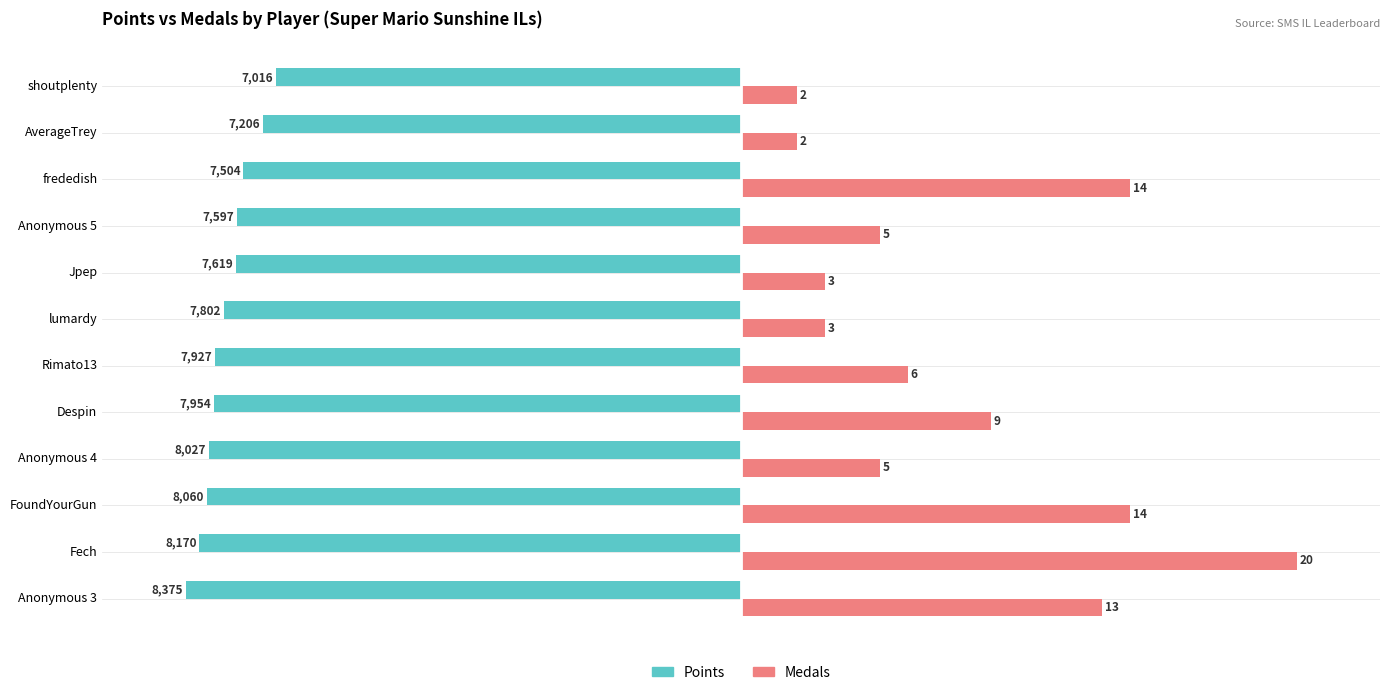

What are all the series names shown in the legend?

Points, Medals